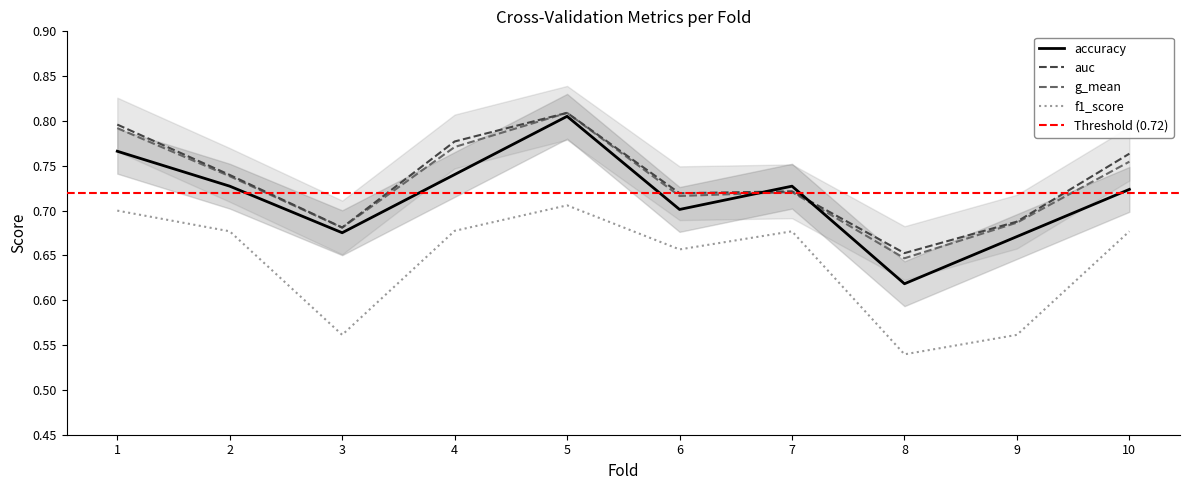

At which label does auc reach its minimum?

8